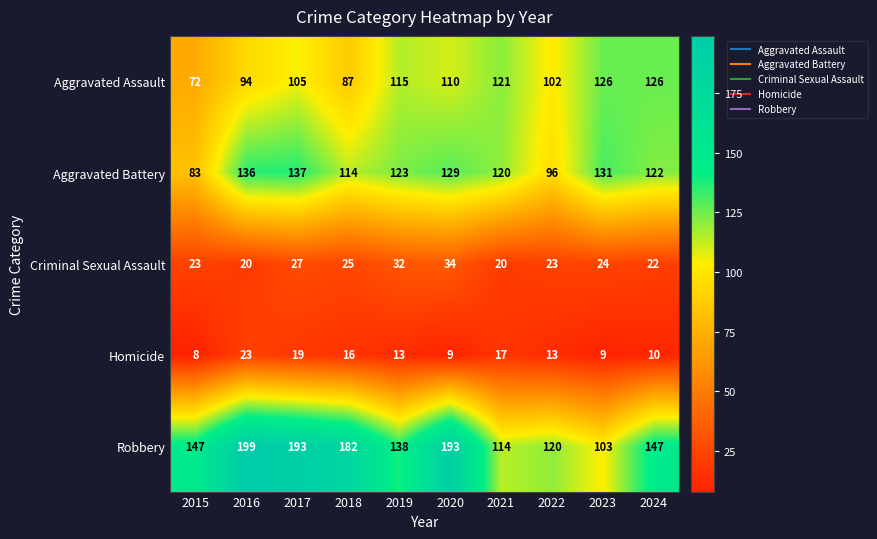

Is the value of Aggravated Battery at 2024 greater than the value of Criminal Sexual Assault at 2017?

Yes